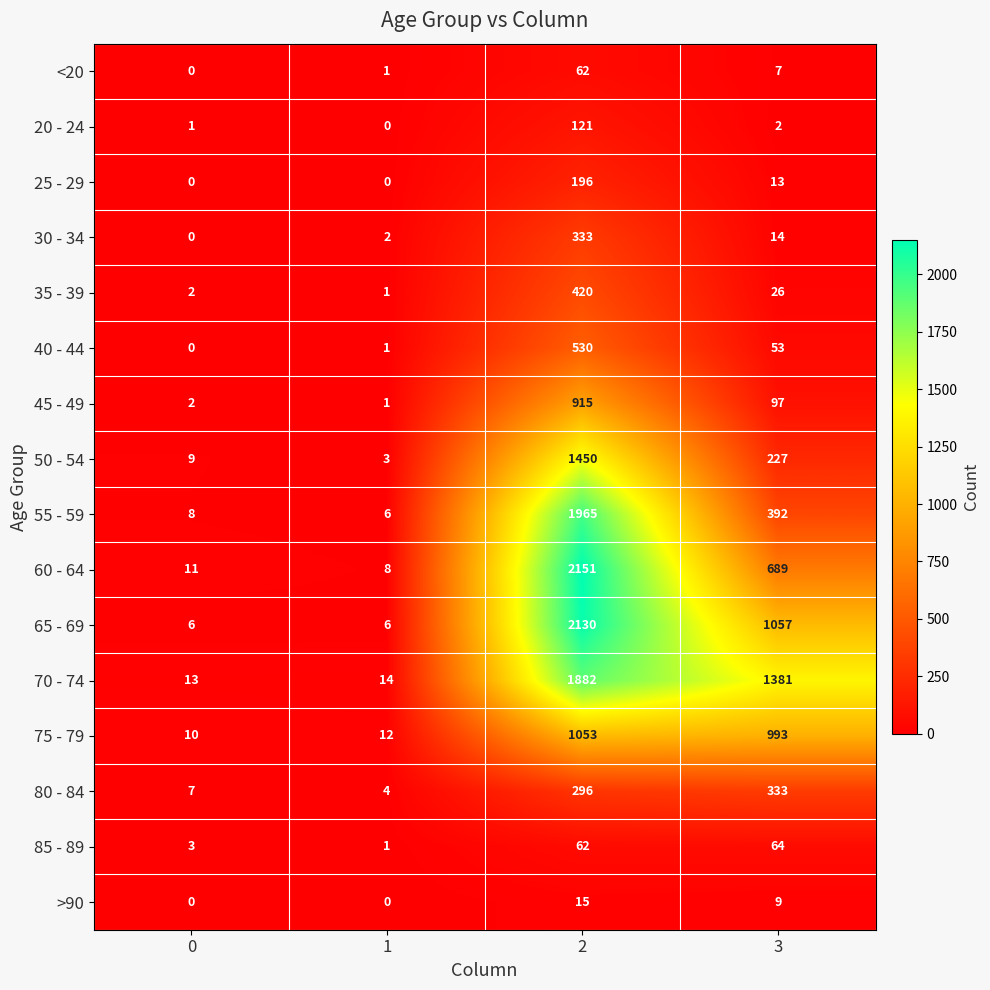

The value of 35 - 39 at 0 is 1. True or false?

False